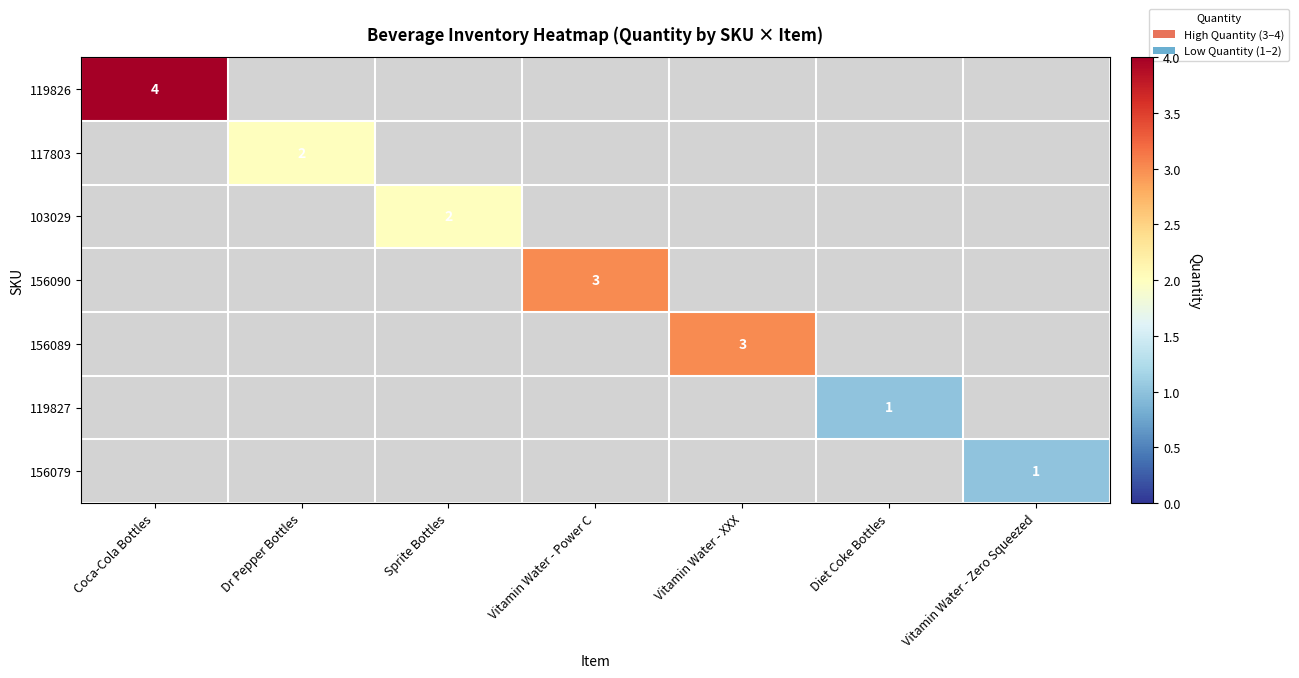

Is it true that 156079 equals 1 at Vitamin Water - Zero Squeezed?

True